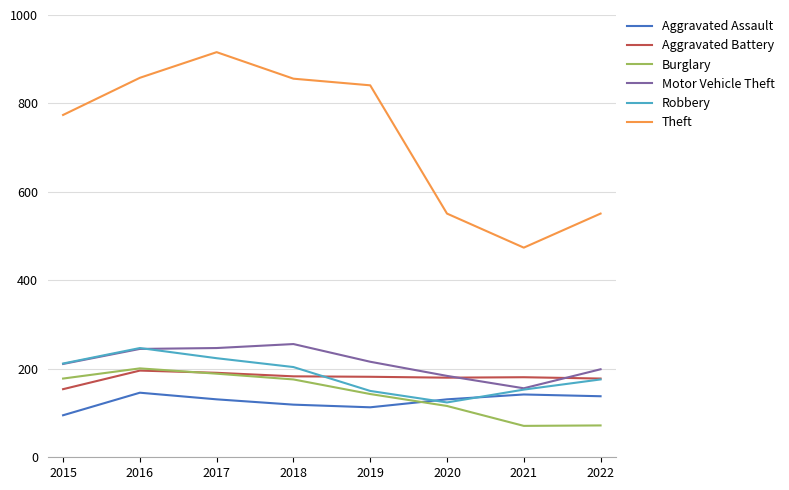

True or false: Burglary and Theft cross at least once.

False